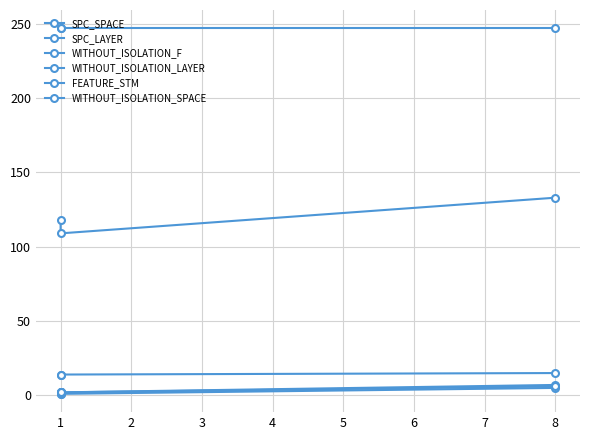

Which series has the largest total across all categories?

WITHOUT_ISOLATION_SPACE